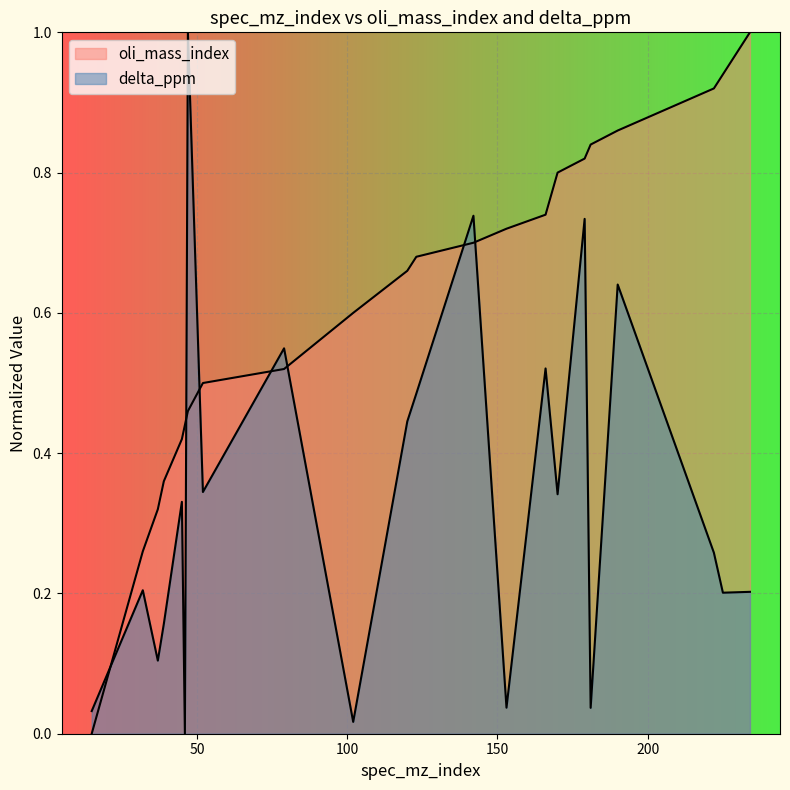

Is it true that delta_ppm equals 0.4 at 222?

False